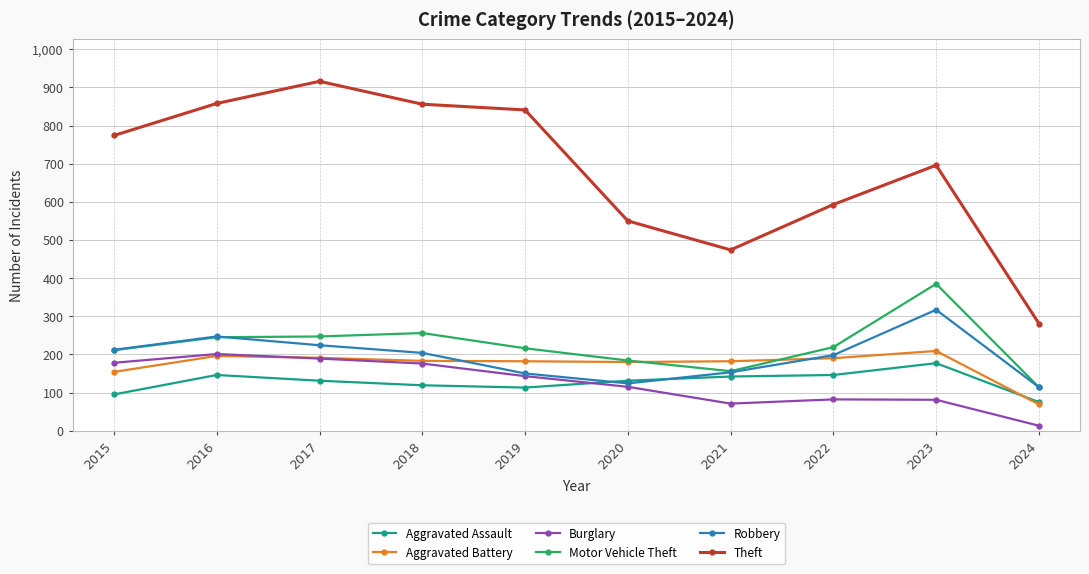

Which series has the largest total across all categories?

Theft